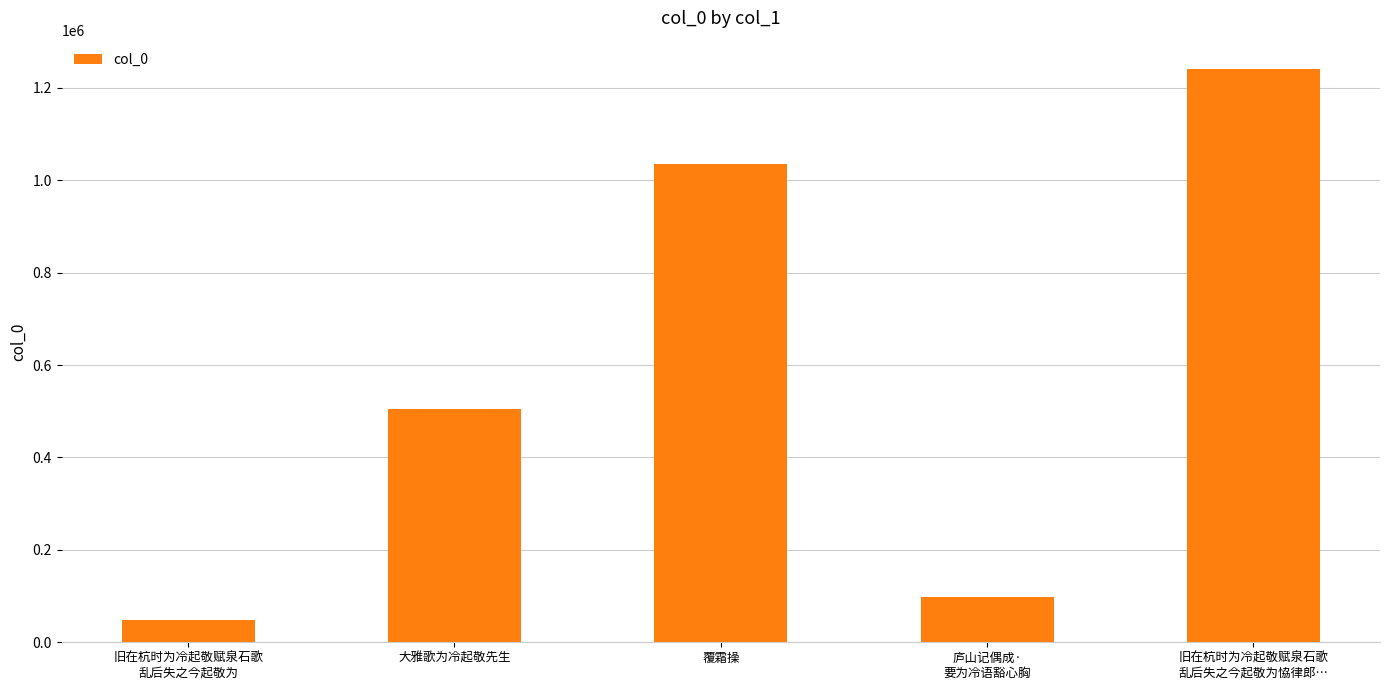

What is the minimum value shown in the chart?

47502